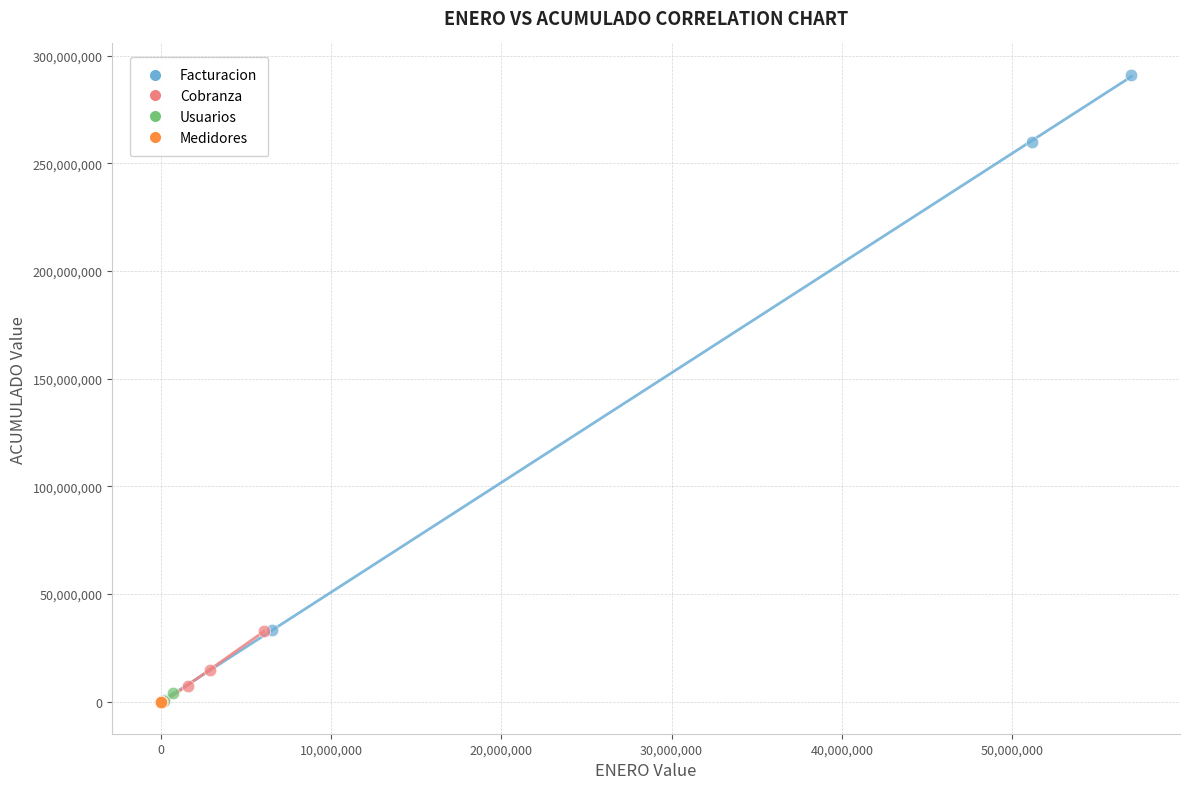

Which series contains the highest Y value?

Facturacion